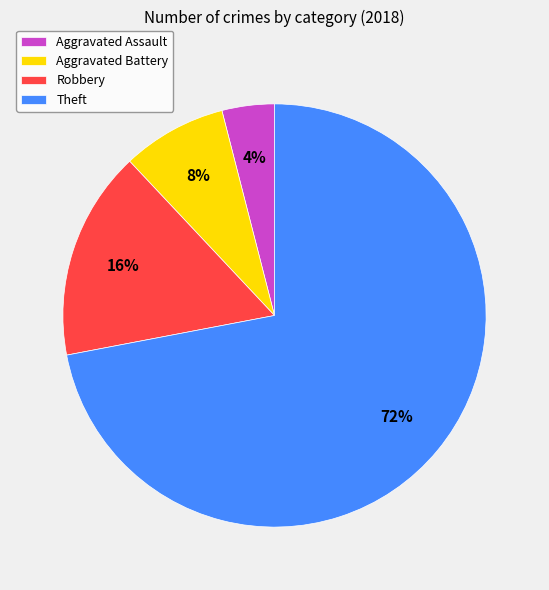

To the nearest percent, what is the average slice percentage?

25%